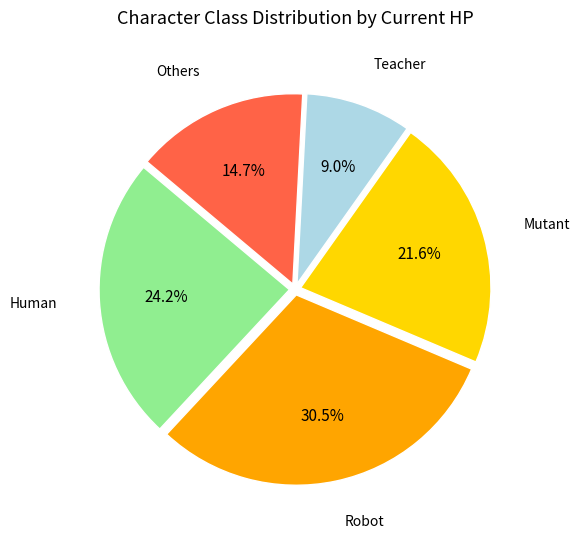

Does any single category account for the majority?

No